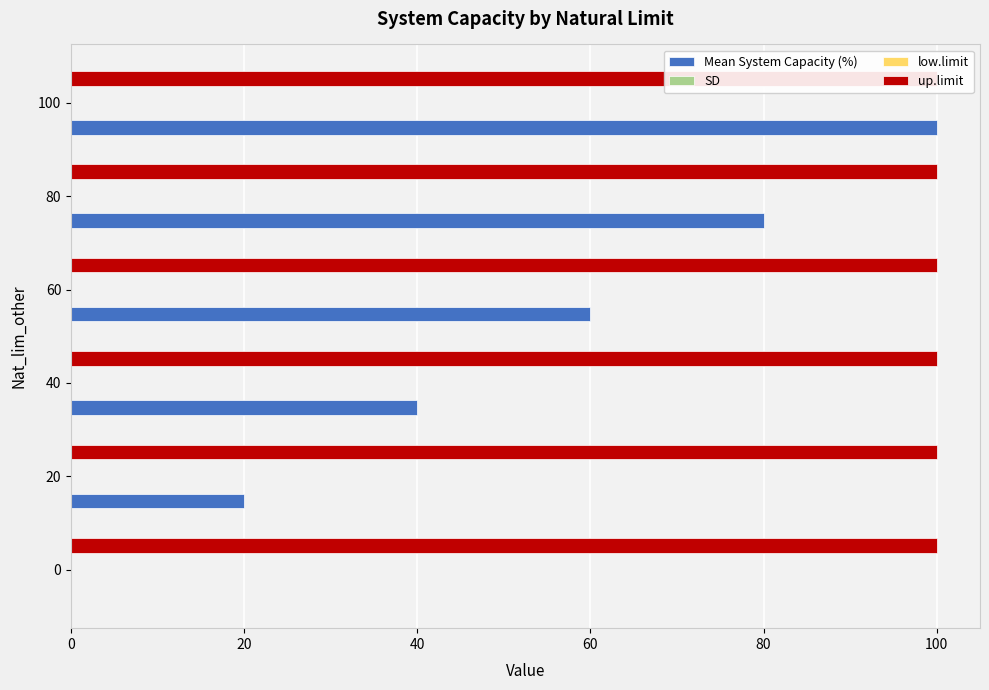

Which series changed the most between 40 and 80?

Mean System Capacity (%)